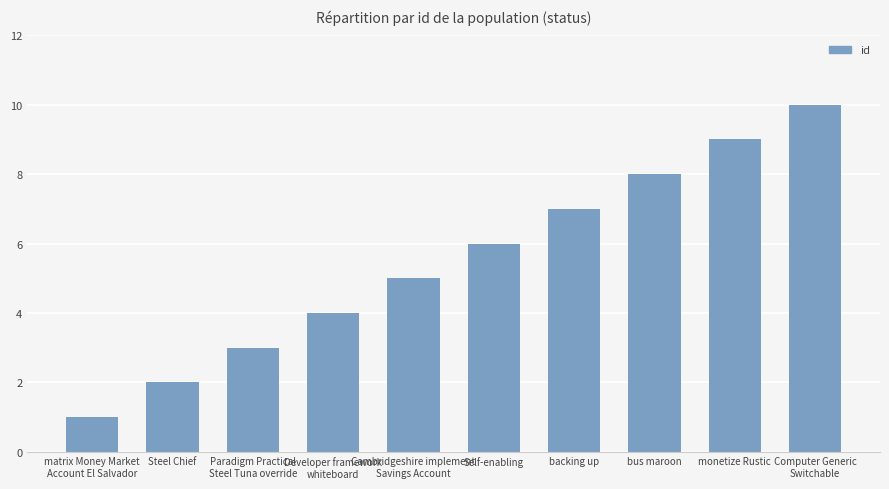

What is the change in value from Developer framework
whiteboard to Cambridgeshire implement
Savings Account?

+1